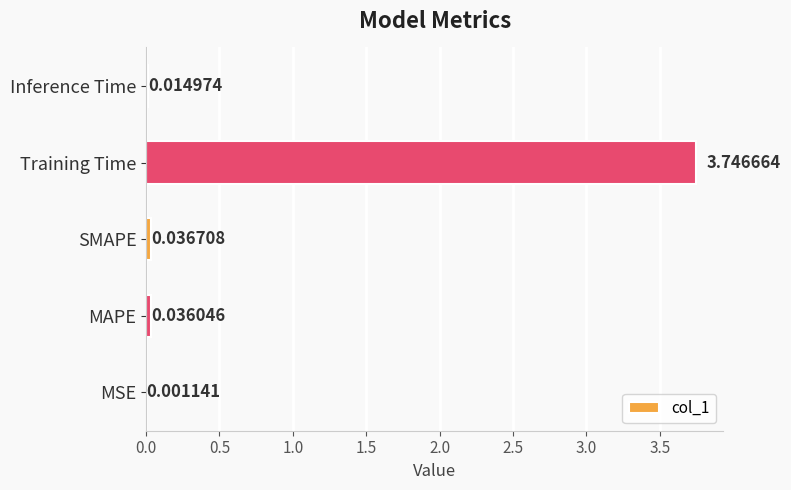

What is the sum of the values at Inference Time and Training Time?

3.8